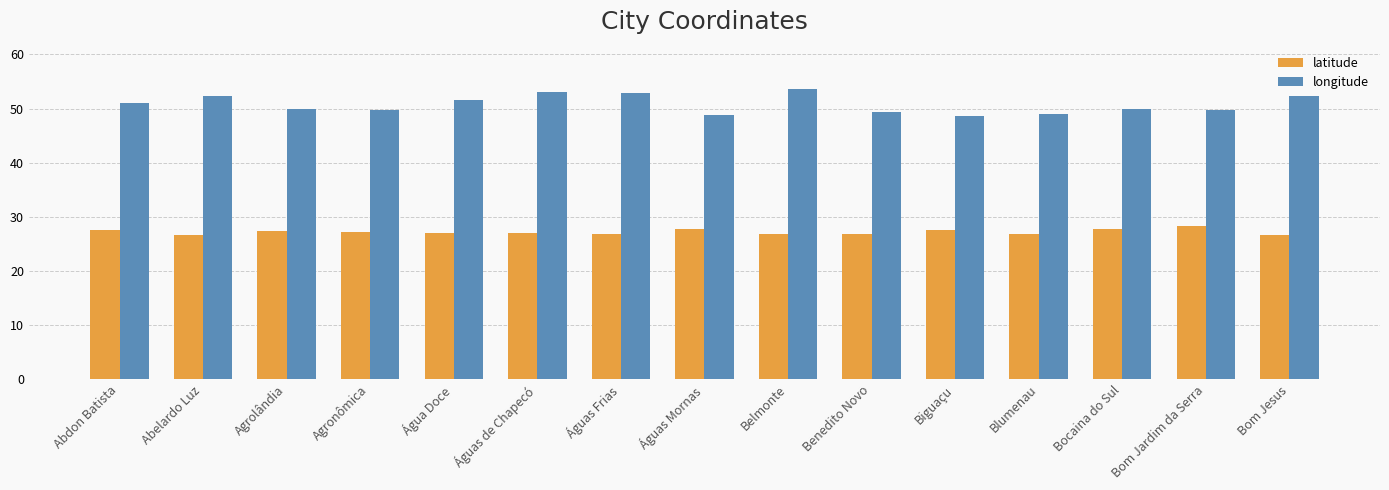

At how many categories does at least one series exceed 42?

15